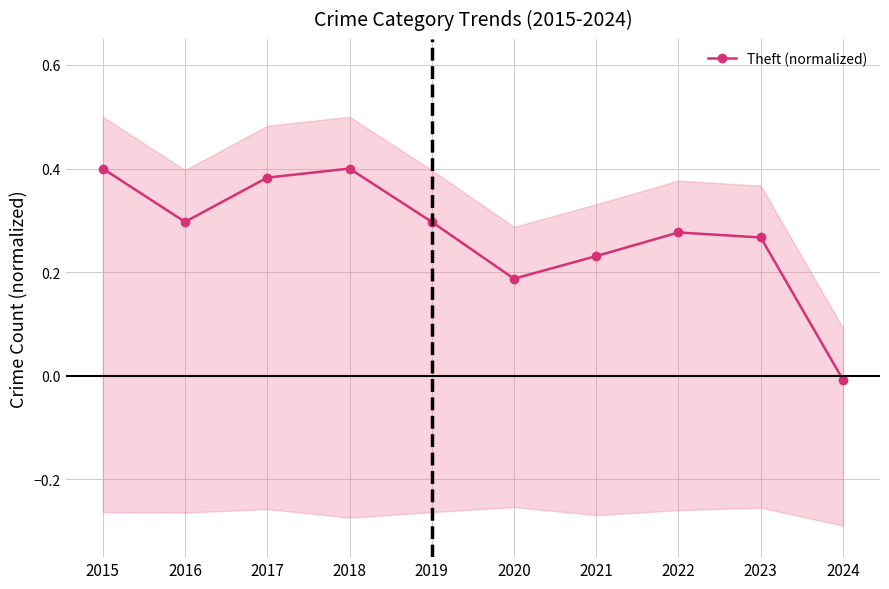

At which label is the value closest to 0?

2024